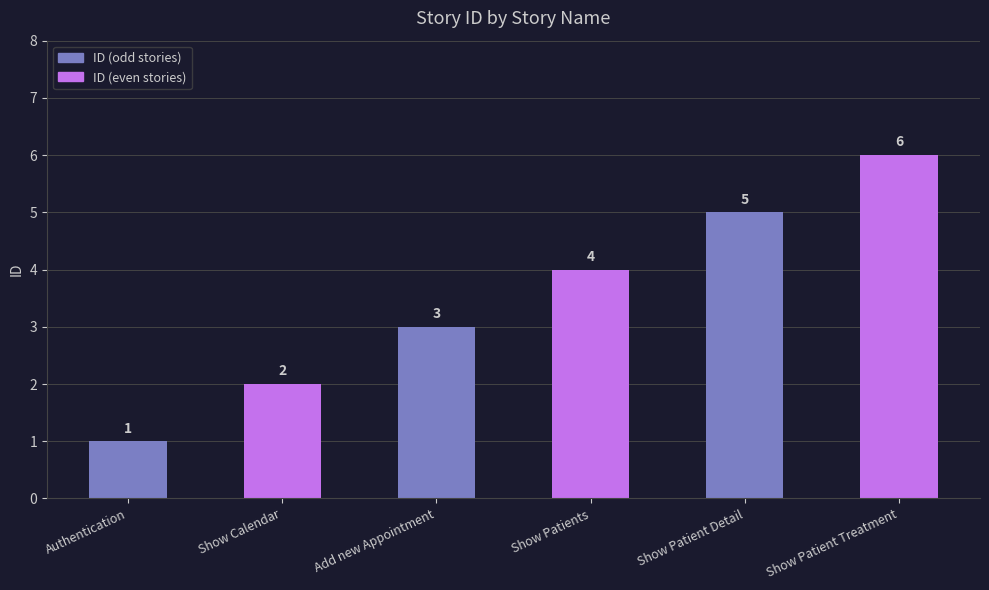

What is the average value?

4